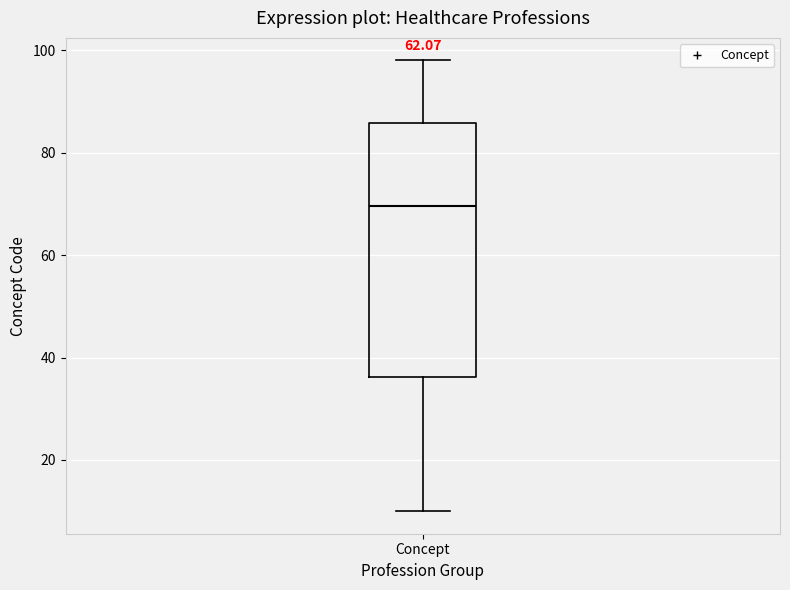

Where is the upper edge of the box for Concept on the y-axis? The values are not printed on the chart, so give them approximately, as read against the axis.

86